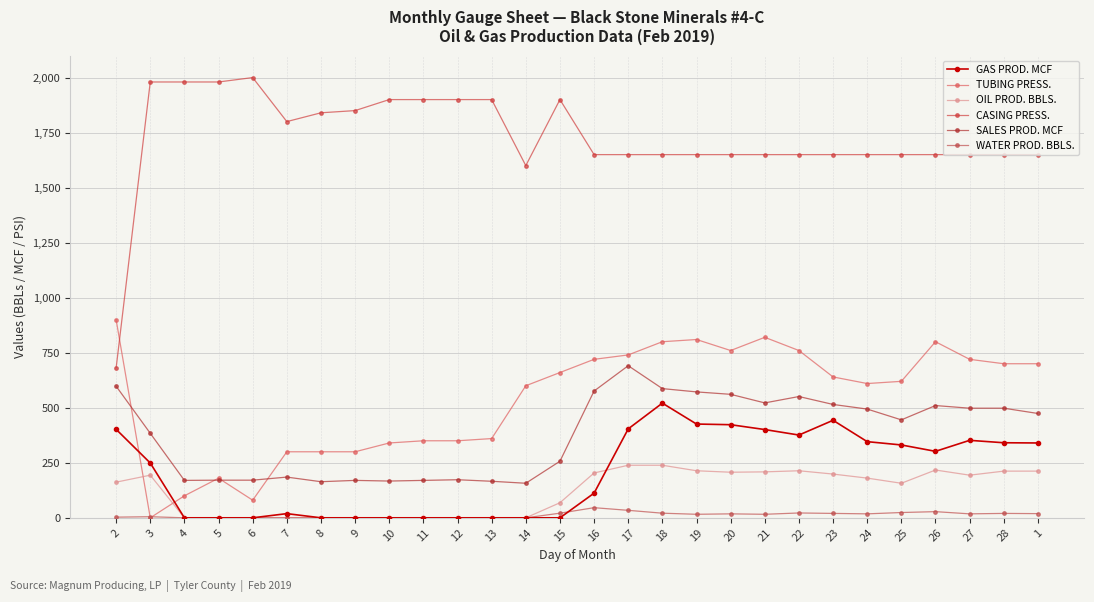

What is the difference between the maximum and second lowest values in the GAS PROD. MCF series?

521.0